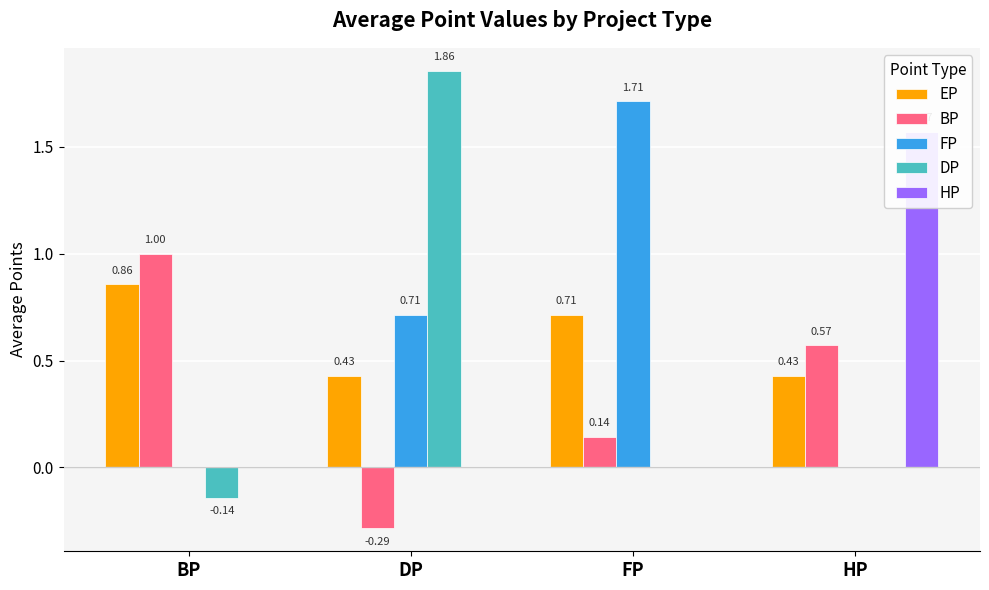

How many data points in BP are less than 0?

1